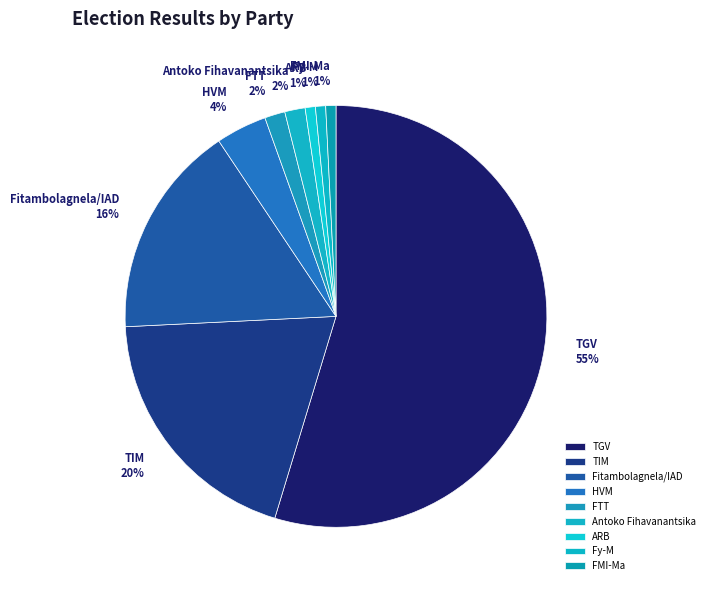

To the nearest percent, what portion does Fy-M represent?

1%